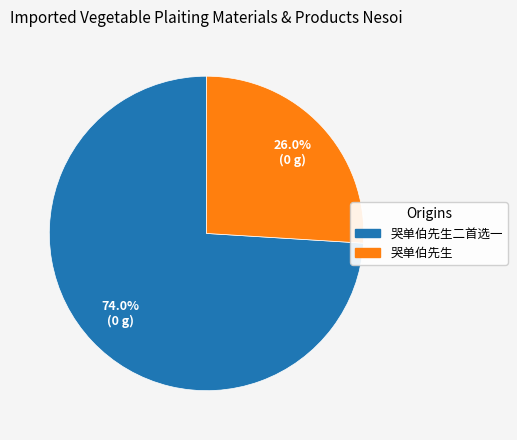

To the nearest percent, what is the difference between the largest and smallest slice percentages?

48%